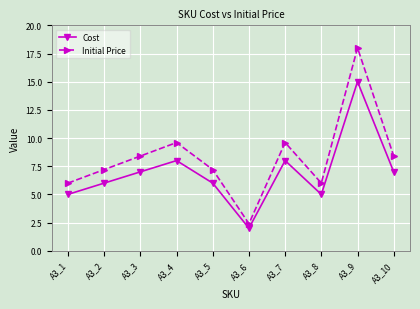

At how many categories does at least one series exceed 3?

9